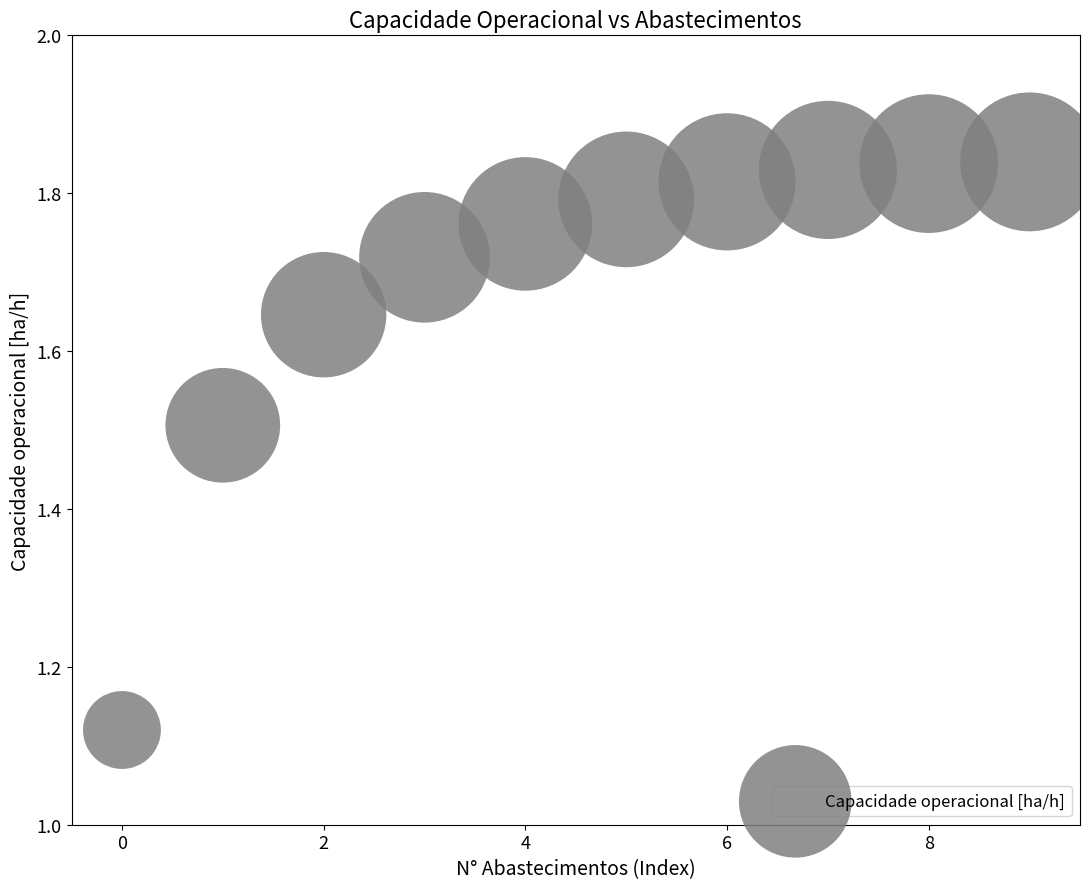

What is the range of Y values (max minus min)?

0.7